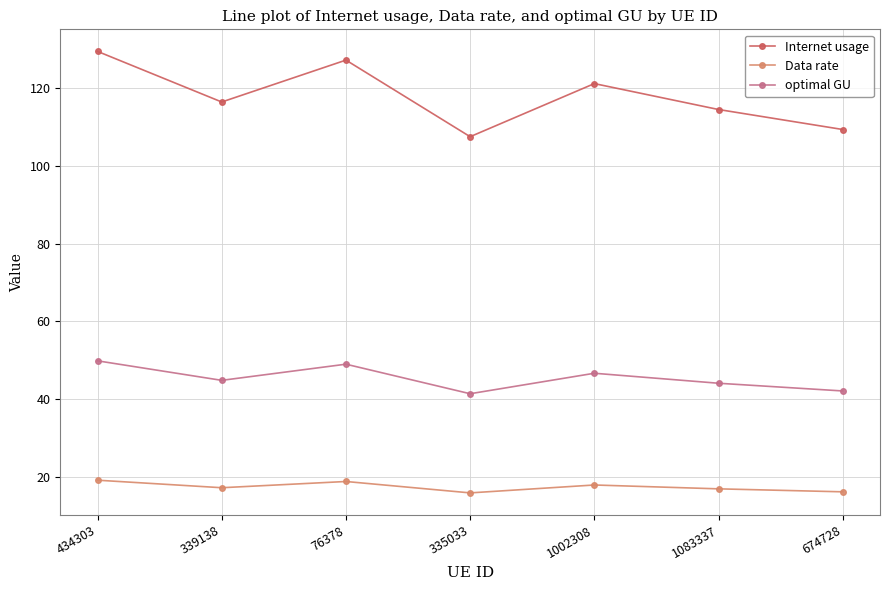

Does the chart display data point markers on the line(s)?

Yes